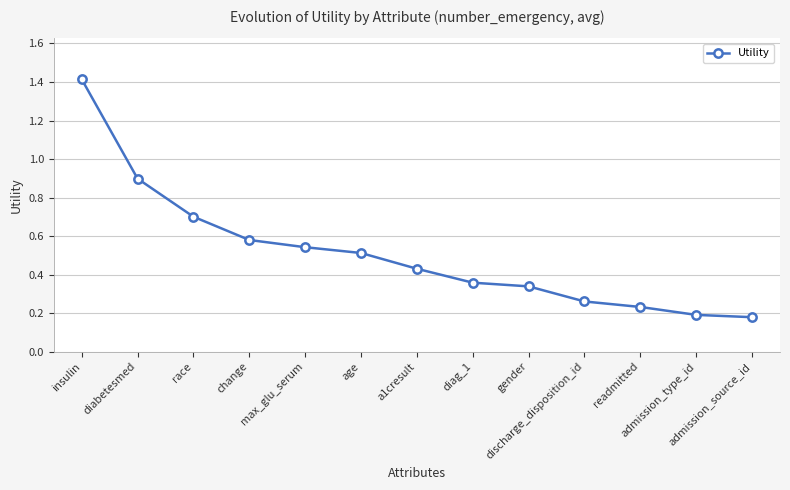

What is the greatest value displayed?

1.4